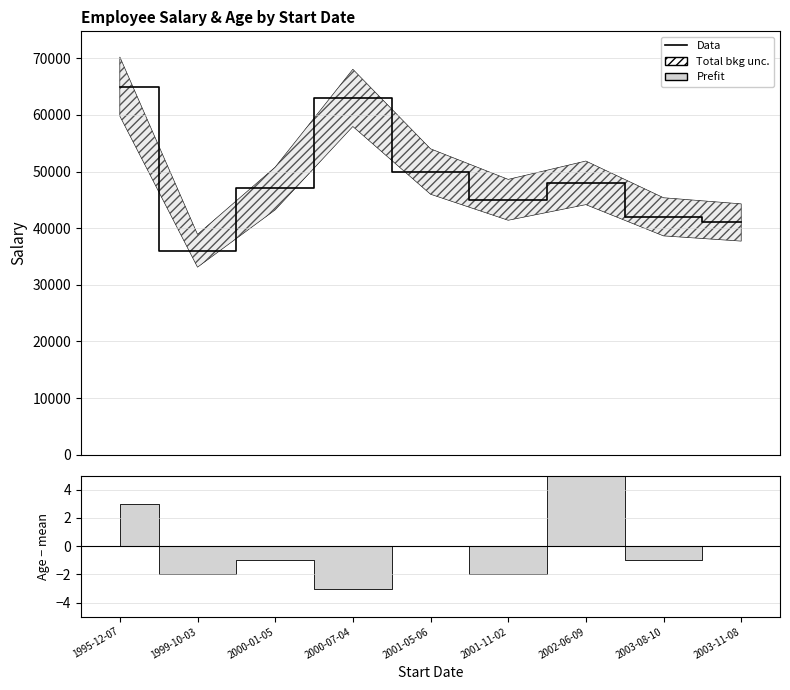

The value at 2000-07-04 is 100383. True or false?

False